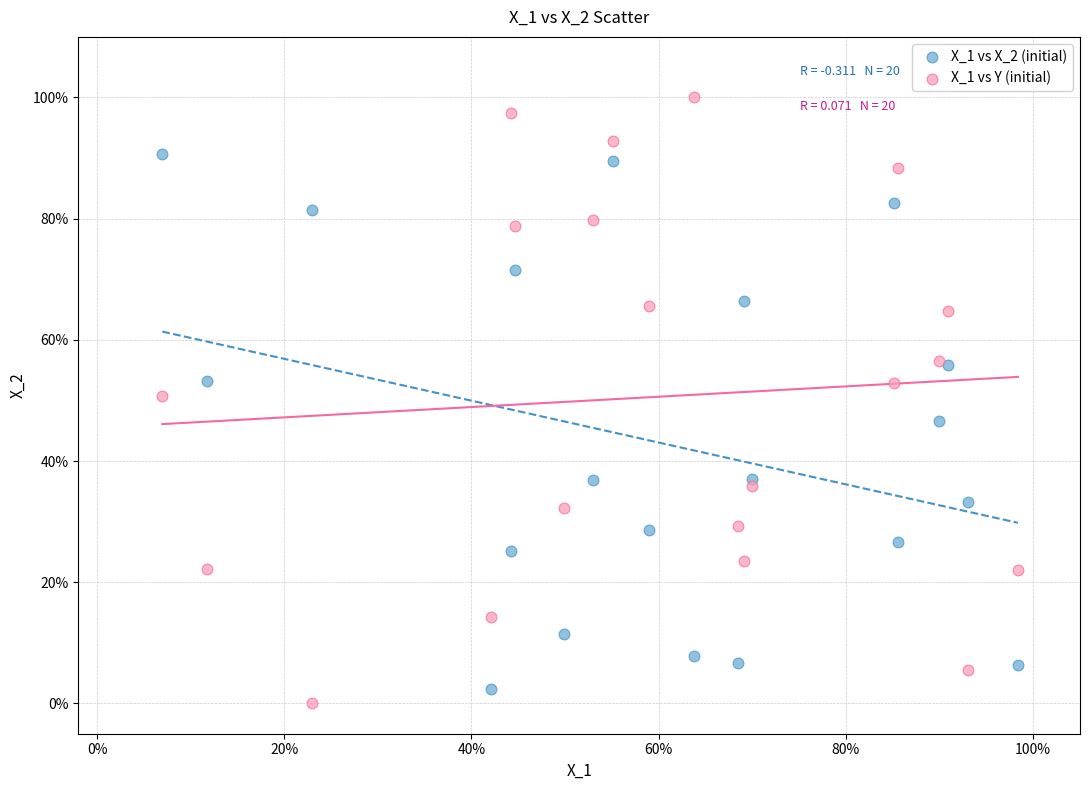

Which series has the largest Y range (max minus min)?

X_1 vs Y (initial)